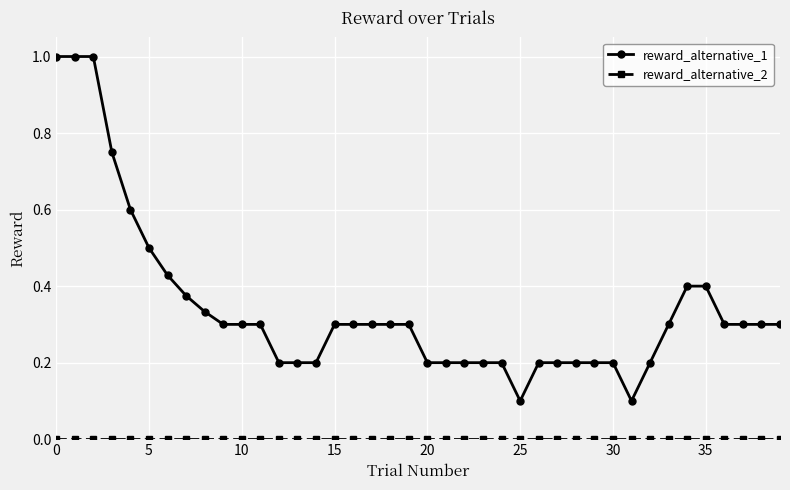

Which series has the largest range (max minus min)?

reward_alternative_1